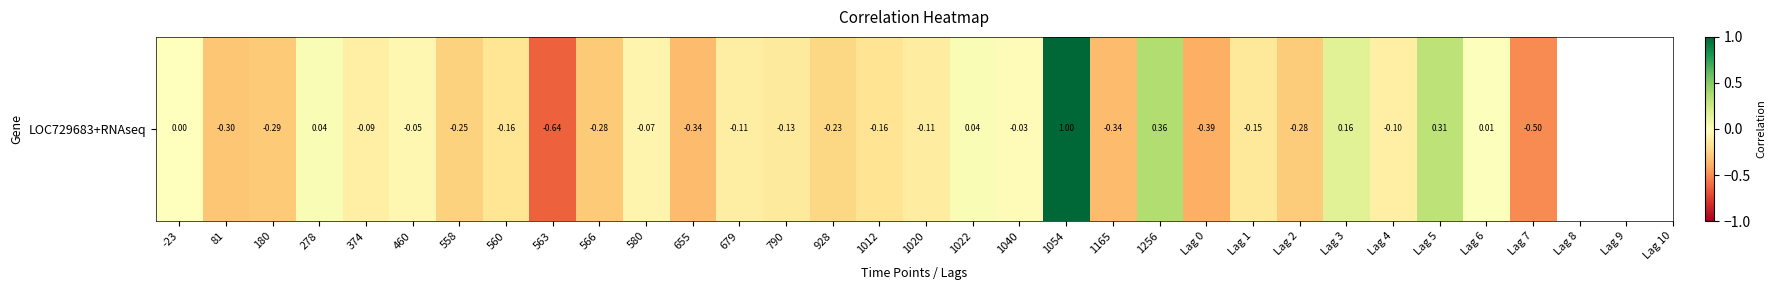

Rank the categories by value from lowest to highest.

563, Lag 7, Lag 0, 1165, 655, 81, 180, 566, Lag 2, 558, 928, 1012, 560, Lag 1, 790, 1020, 679, Lag 4, 374, 580, 460, 1040, -23, Lag 6, 1022, 278, Lag 3, Lag 5, 1256, 1054